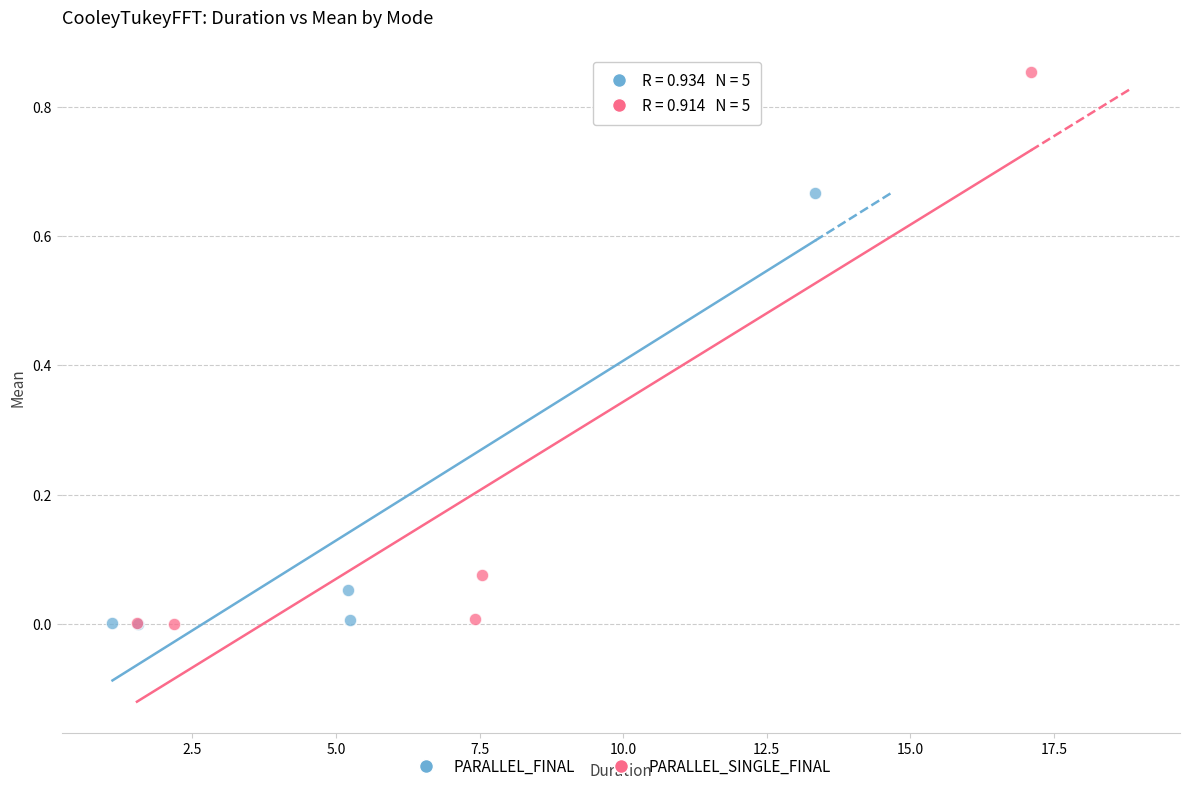

What are all the series names shown in the legend?

PARALLEL_FINAL, PARALLEL_SINGLE_FINAL